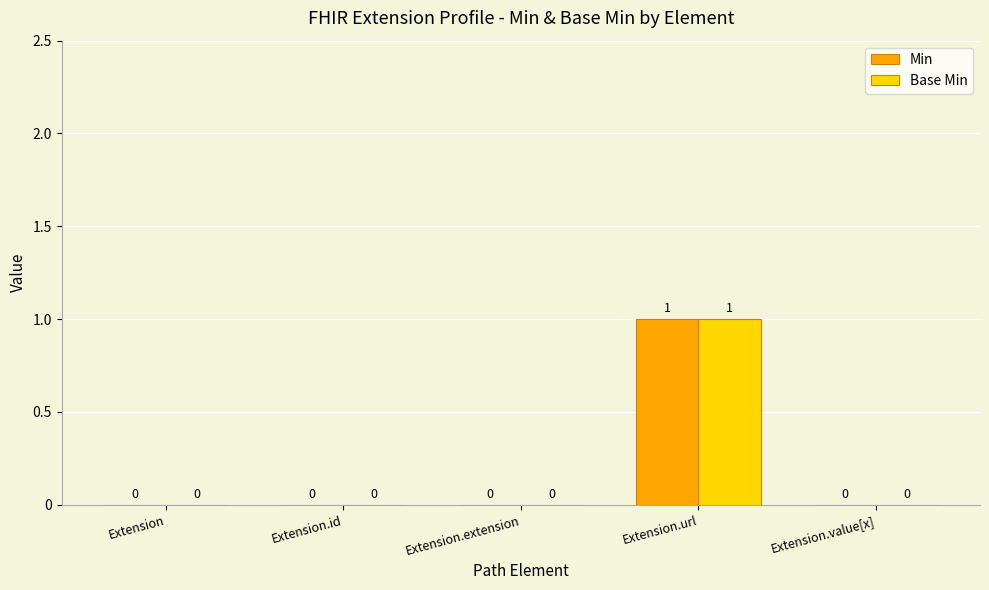

At which category is the sum across all series the highest?

Extension.url